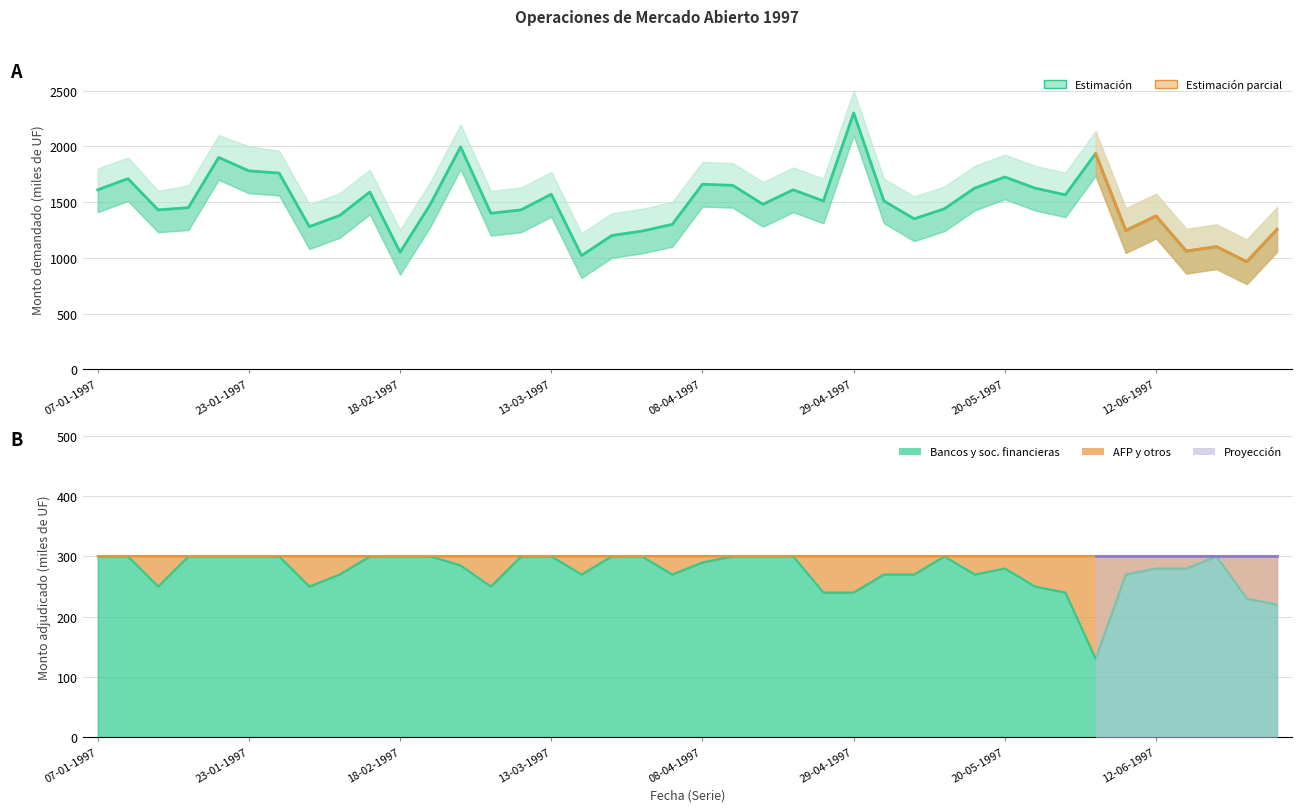

Which category has the highest value in the Monto demandado series?

29-04-1997